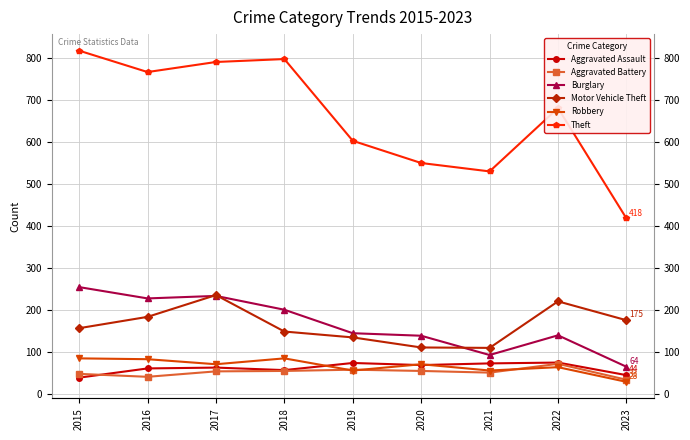

Between 2017 and 2021, which series saw the biggest shift?

Theft